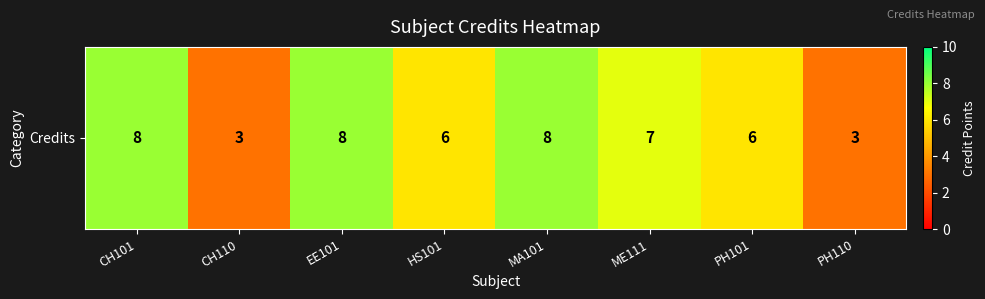

List the labels in order of value, largest first.

CH101, EE101, MA101, ME111, HS101, PH101, CH110, PH110